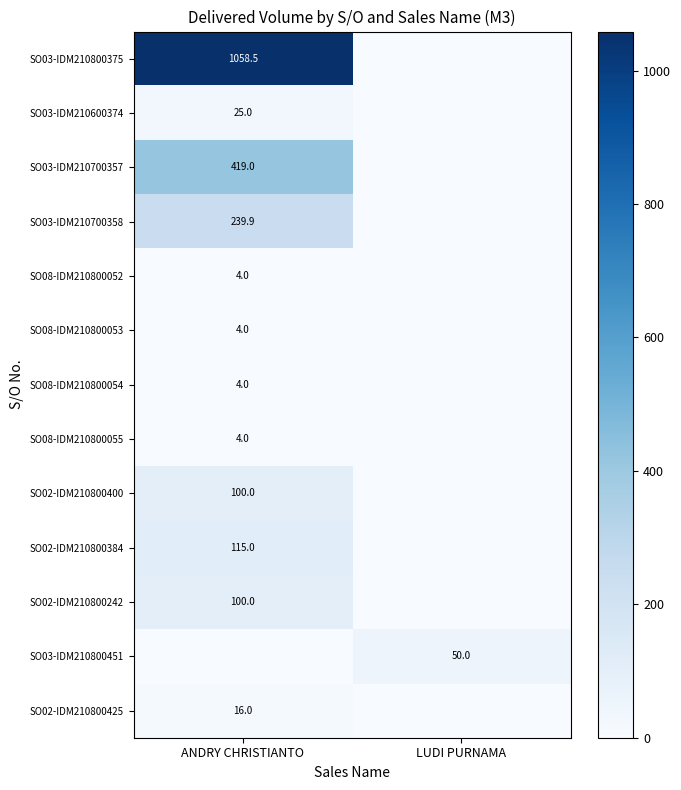

True or false: SO03-IDM210600374 has a value of 15.9 at ANDRY CHRISTIANTO.

False